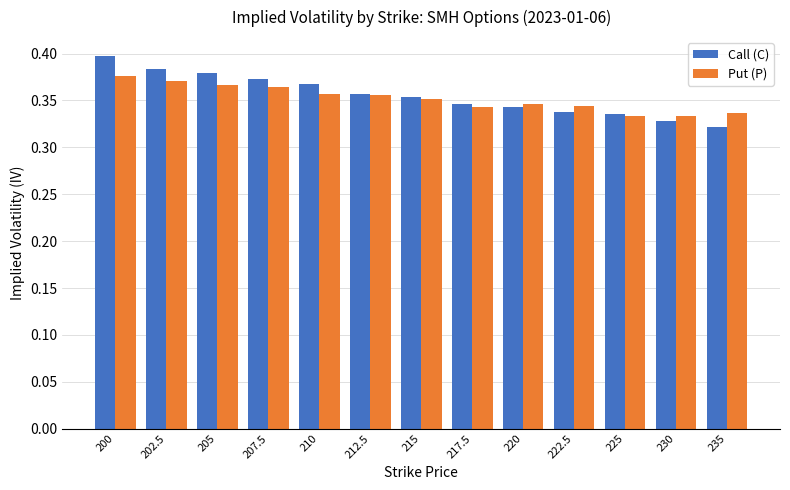

Rank the series by their maximum value, from lowest to highest.

Put (P), Call (C)